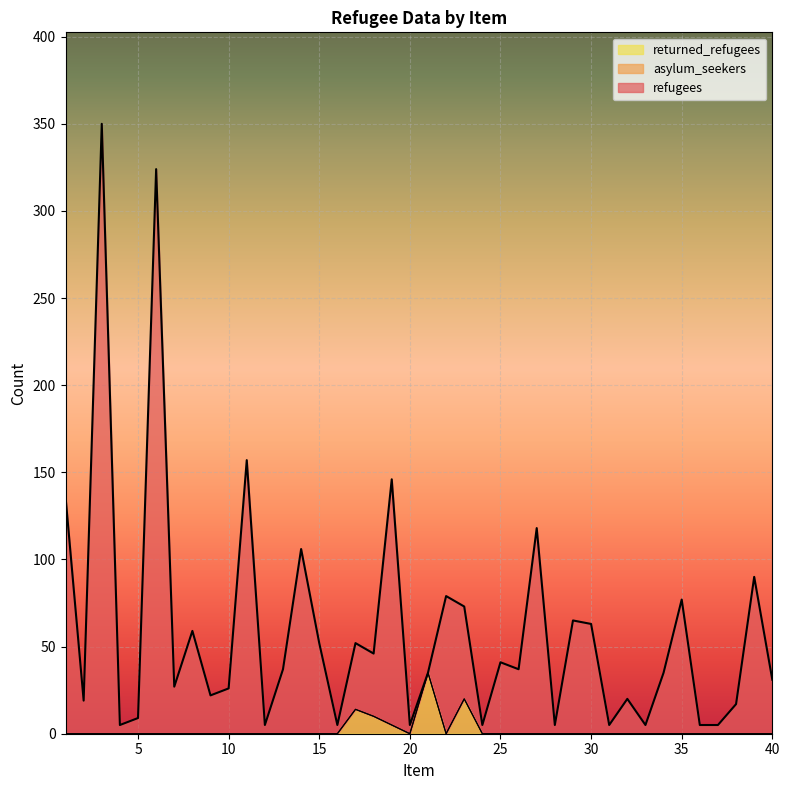

At which category is the sum across all series the highest?

3